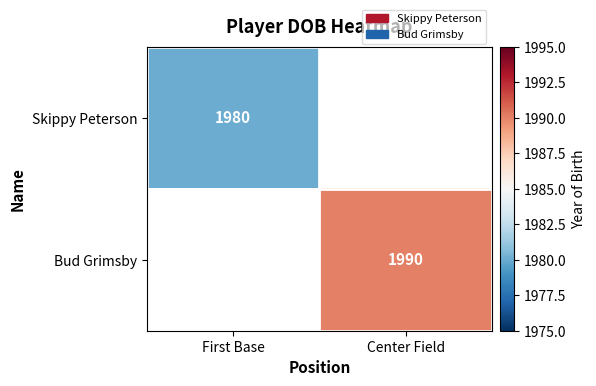

Is the value of Skippy Peterson at First Base greater than the value of Bud Grimsby at Center Field?

No